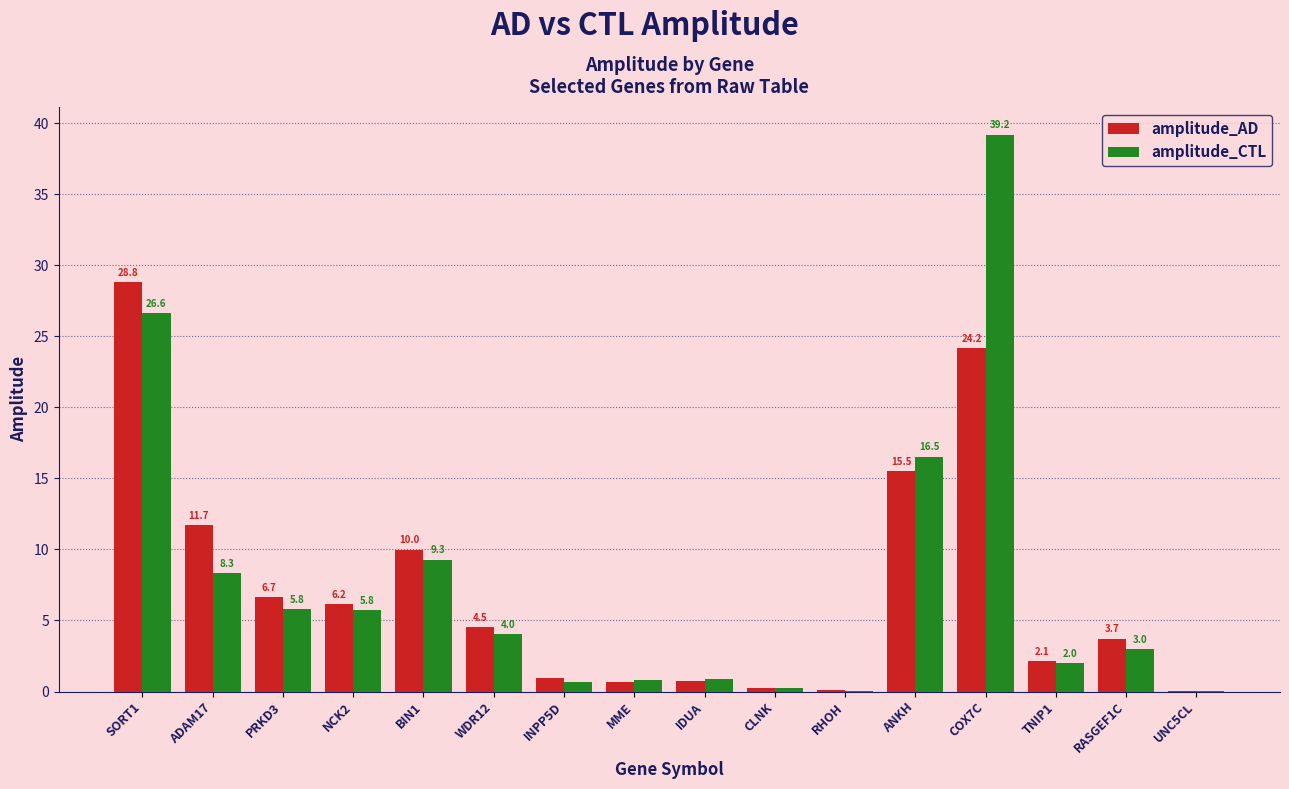

Which series changed the most between PRKD3 and UNC5CL?

amplitude_AD